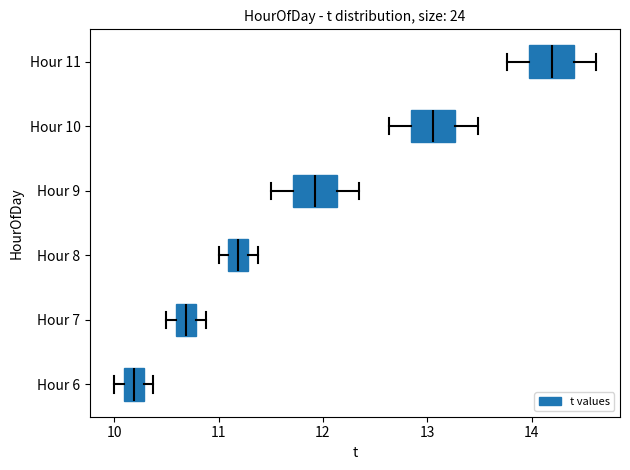

Where is the left edge of the box for Hour 10 on the x-axis? The values are not printed on the chart, so give them approximately, as read against the axis.

12.8